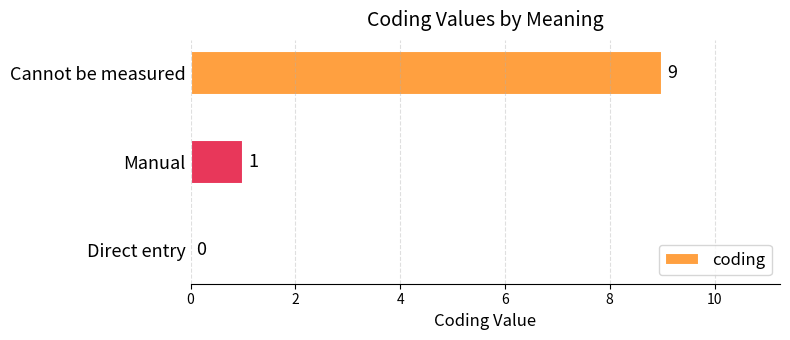

Is it true that the value at Cannot be measured is 9?

True